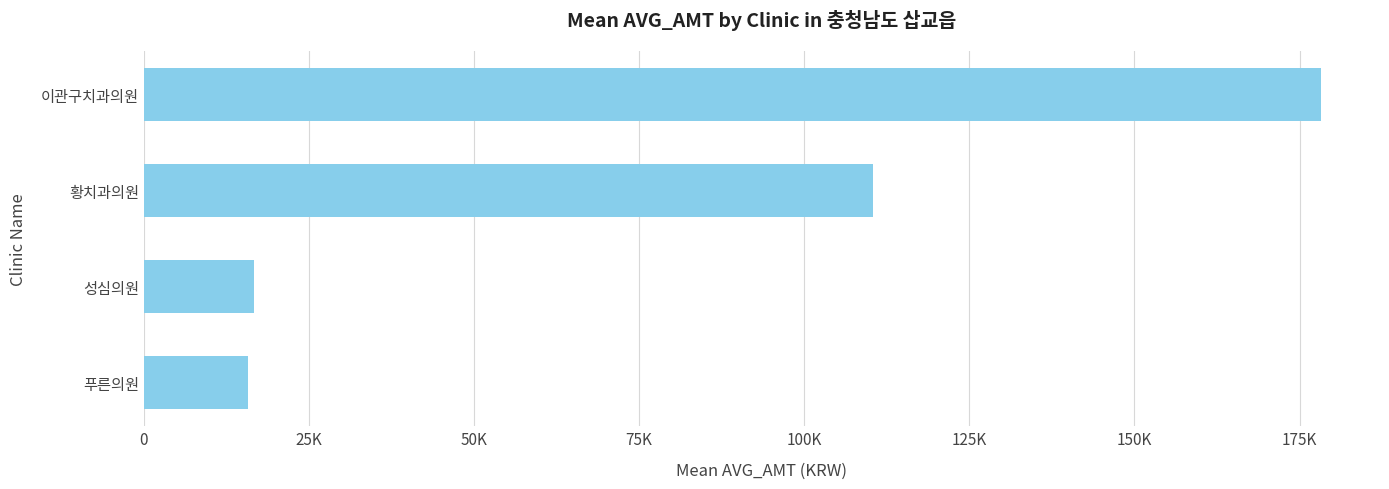

Are the bars horizontal?

Yes